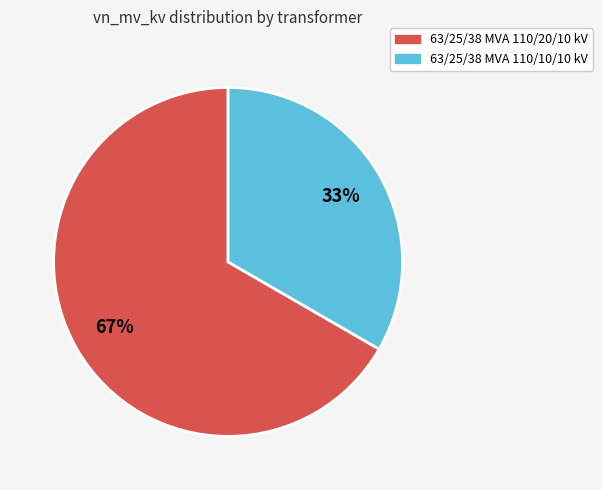

Between 63/25/38 MVA 110/20/10 kV and 63/25/38 MVA 110/10/10 kV, which is larger?

63/25/38 MVA 110/20/10 kV